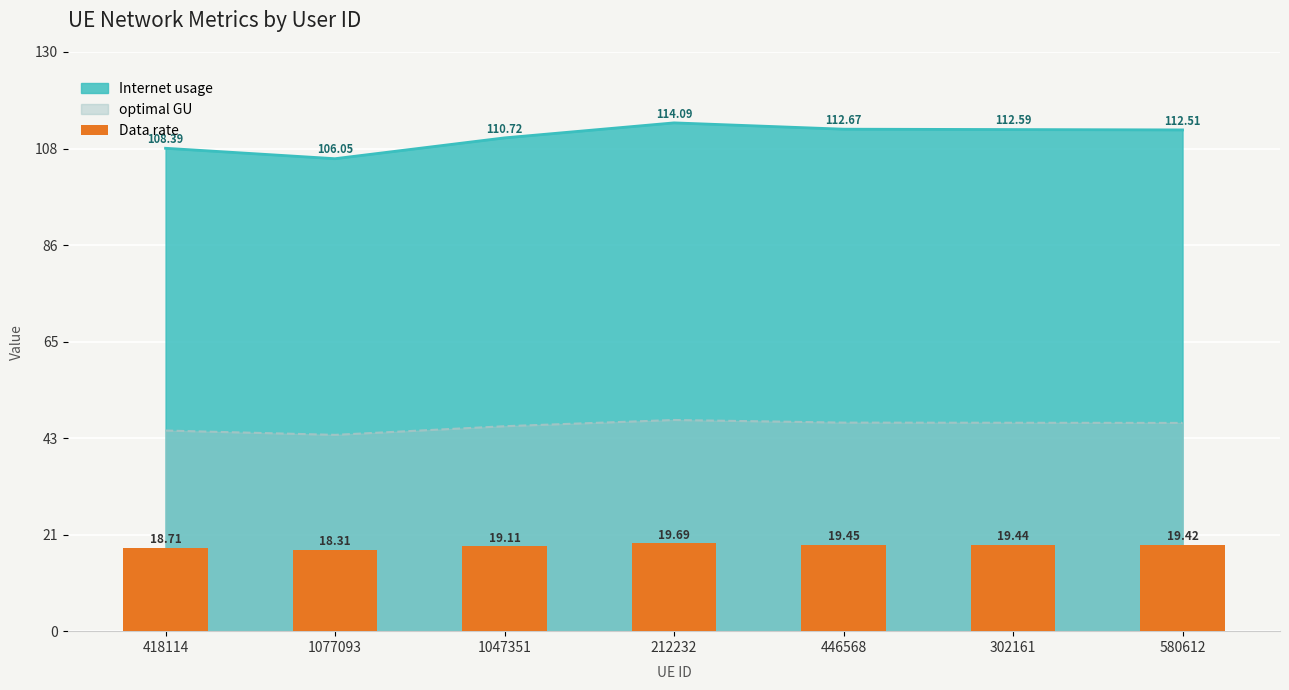

List the labels in order of Data rate value, largest first.

212232, 446568, 302161, 580612, 1047351, 418114, 1077093